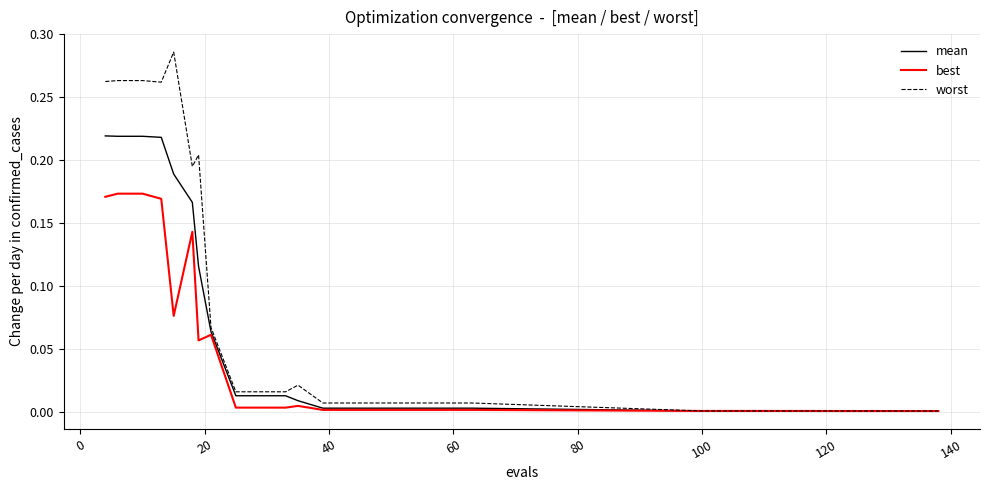

Which series has the largest total across all categories?

worst